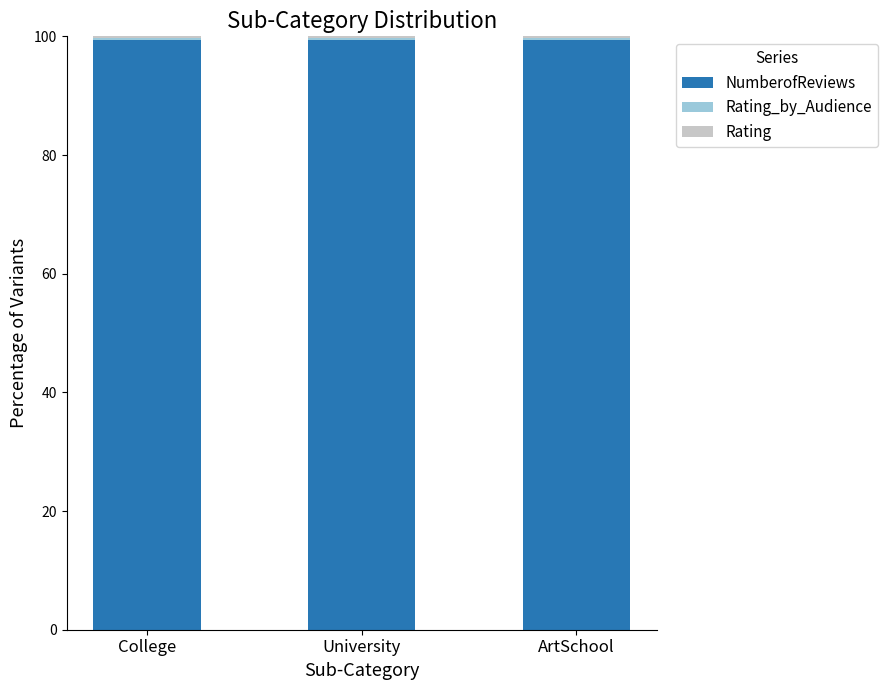

The NumberofReviews series shows 99.4 at College. True or false?

True